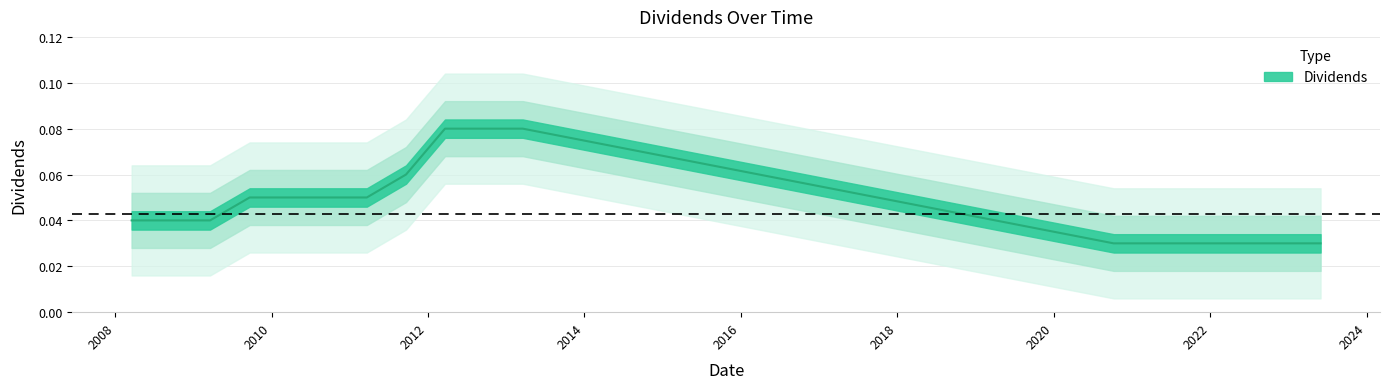

Reading right to left, extract all data points from this chart.

0.0	0.0	0.0	0.0	0.0	0.0	0.0	0.0	0.0	0.0	0.0	0.0	0.1	0.1	0.1	0.1	0.1	0.1	0.1	0.1	0.0	0.0	0.0